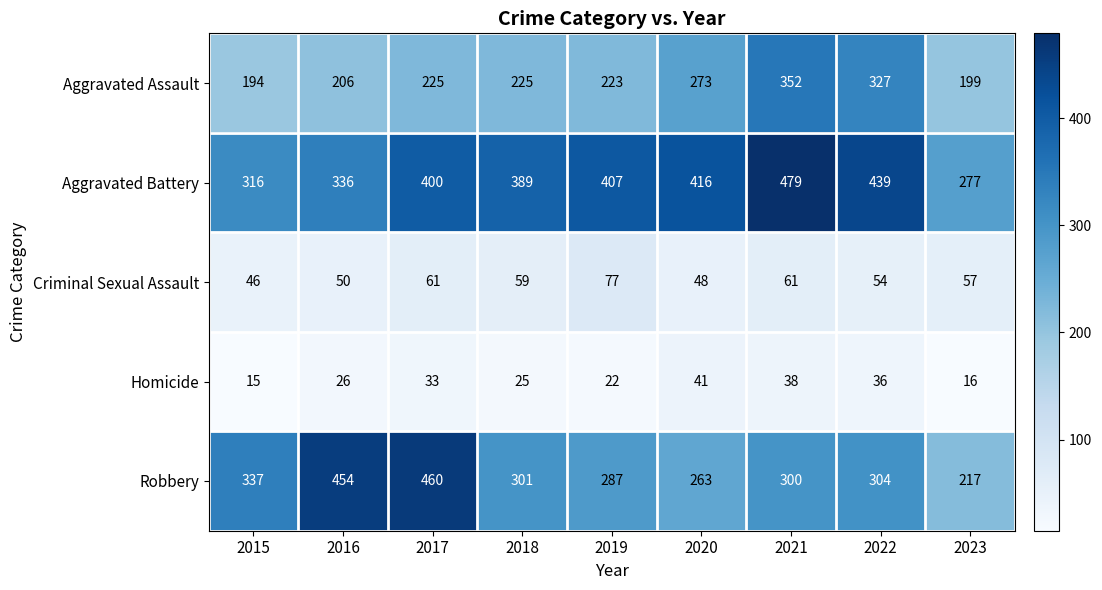

True or false: Aggravated Assault has a value of 199 at 2023.

True